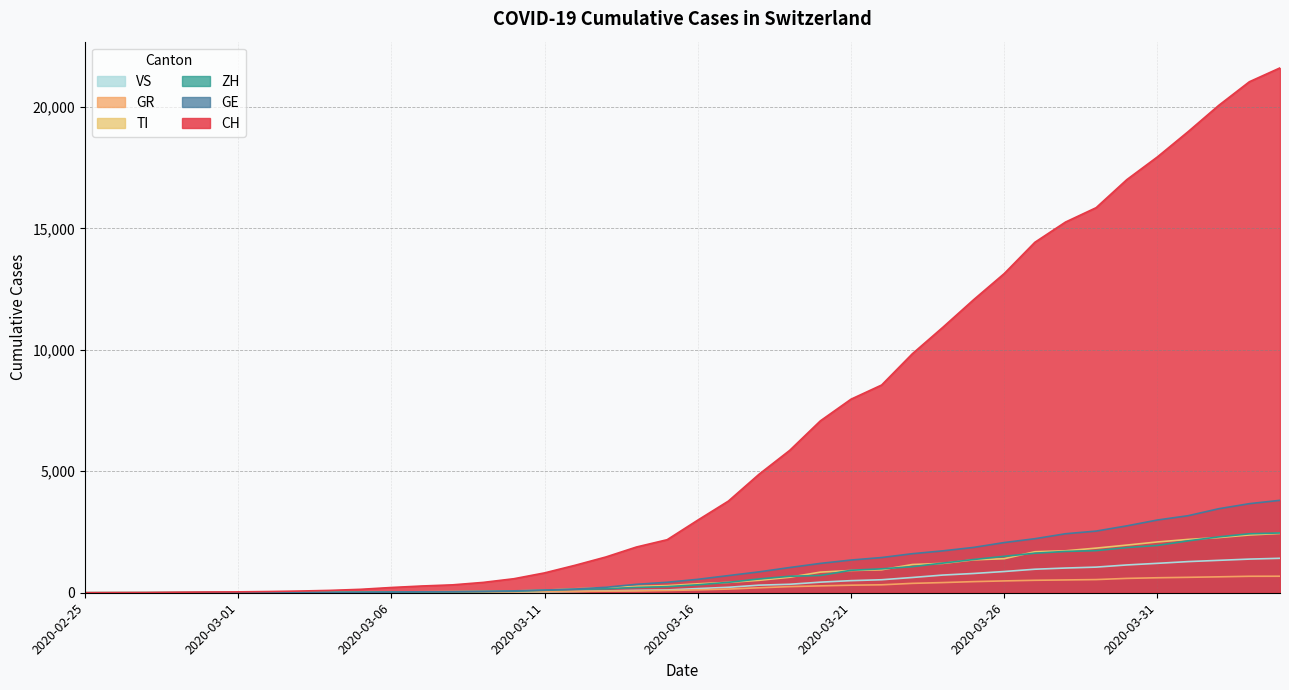

Where is GE nearest to the value 1902?

2020-03-25